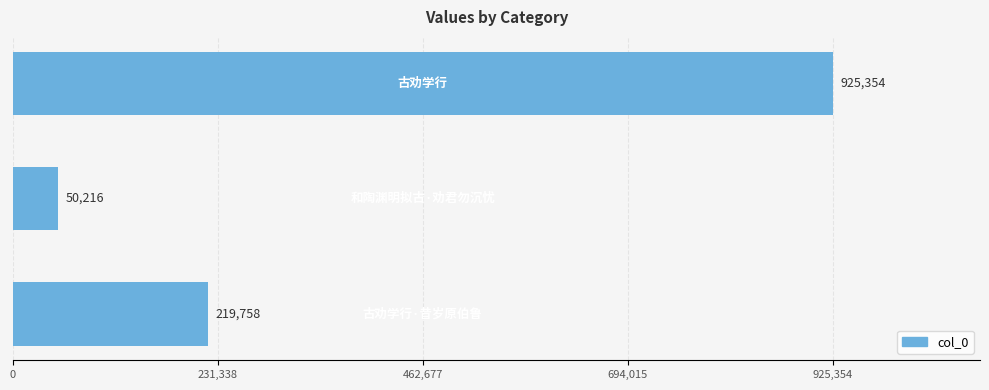

What is the sum of all values?

1195328